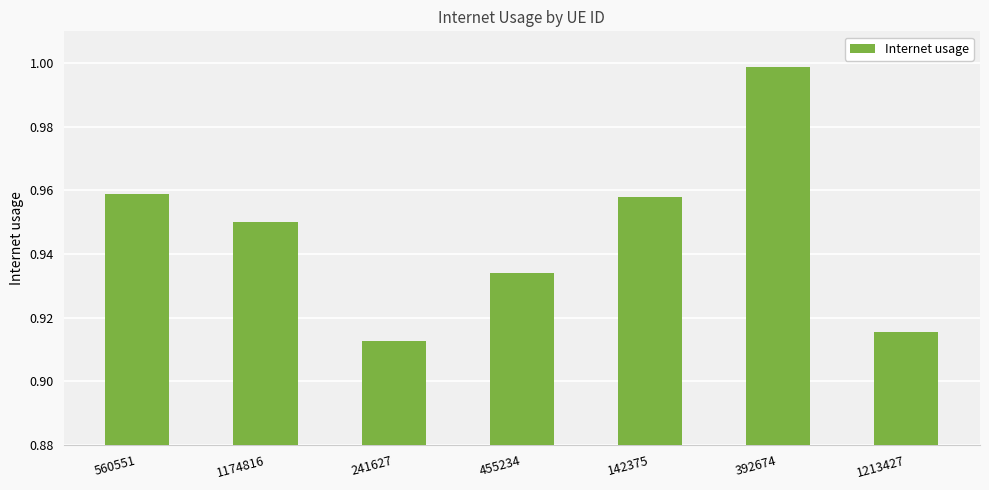

Which category has the highest value across all series?

392674